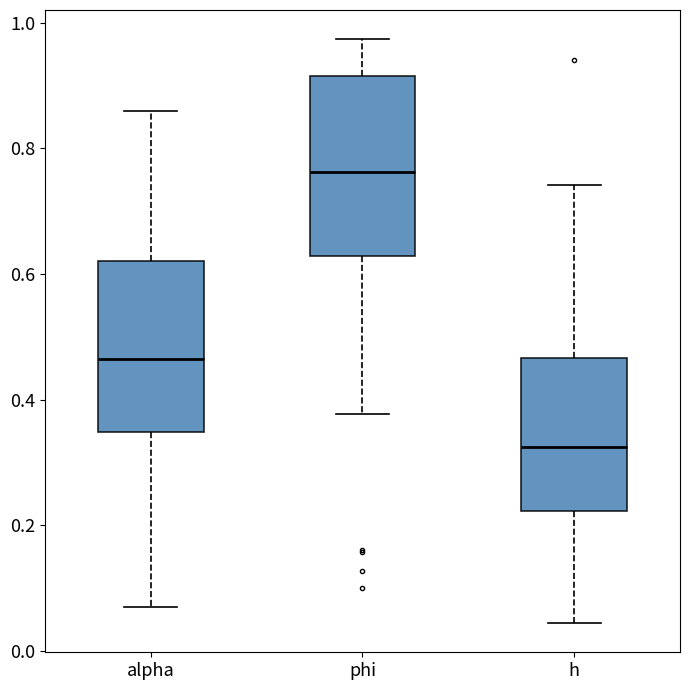

Reading left to right, transcribe this box plot: for each box, give where its median line is, the range the box spans, and where its two whiskers end, as read against the y-axis. The values are not printed on the chart, so give them approximately, as read against the axis.

alpha: median 0.46, box 0.34 to 0.62, whiskers 0.06 to 0.86
phi: median 0.76, box 0.62 to 0.92, whiskers 0.38 to 0.98
h: median 0.32, box 0.22 to 0.46, whiskers 0.04 to 0.74